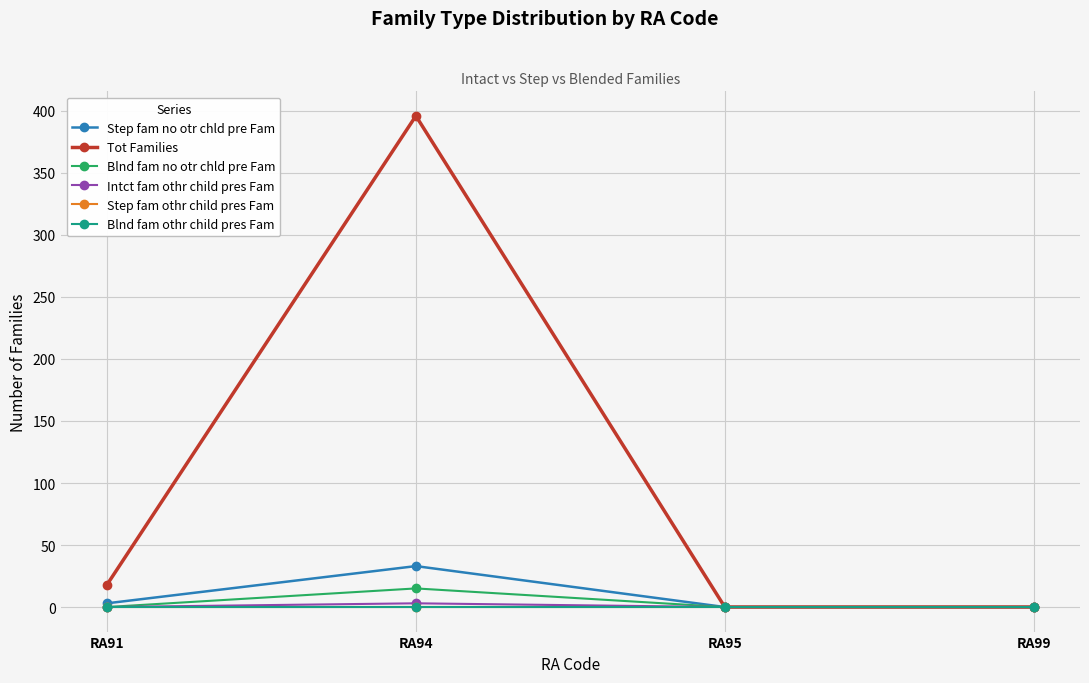

Is this an area chart (filled region under the line)?

No